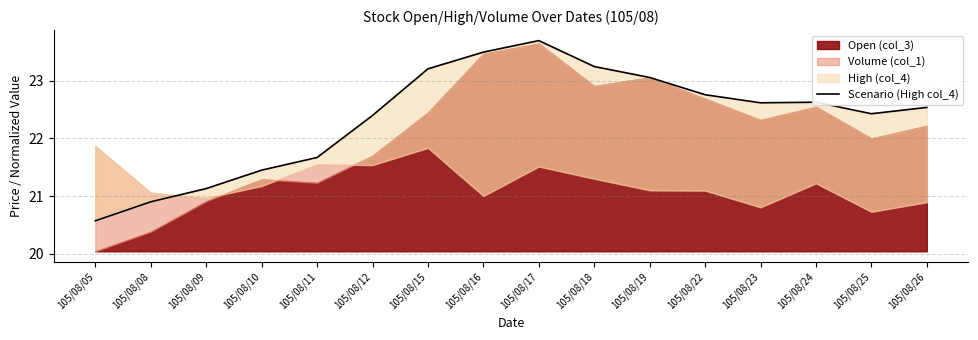

The value at 105/08/12 is 30.5. True or false?

False